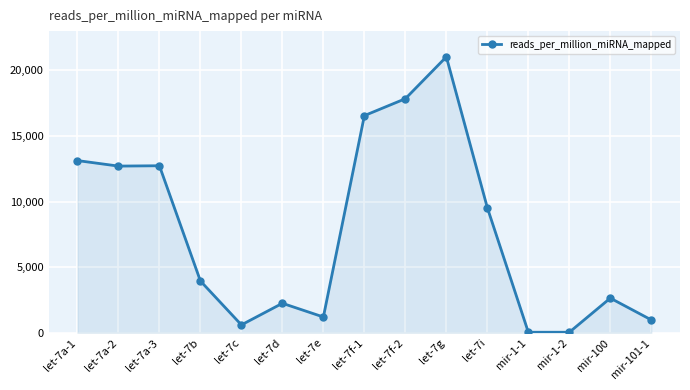

At which category does the chart reach its peak across all series?

let-7g